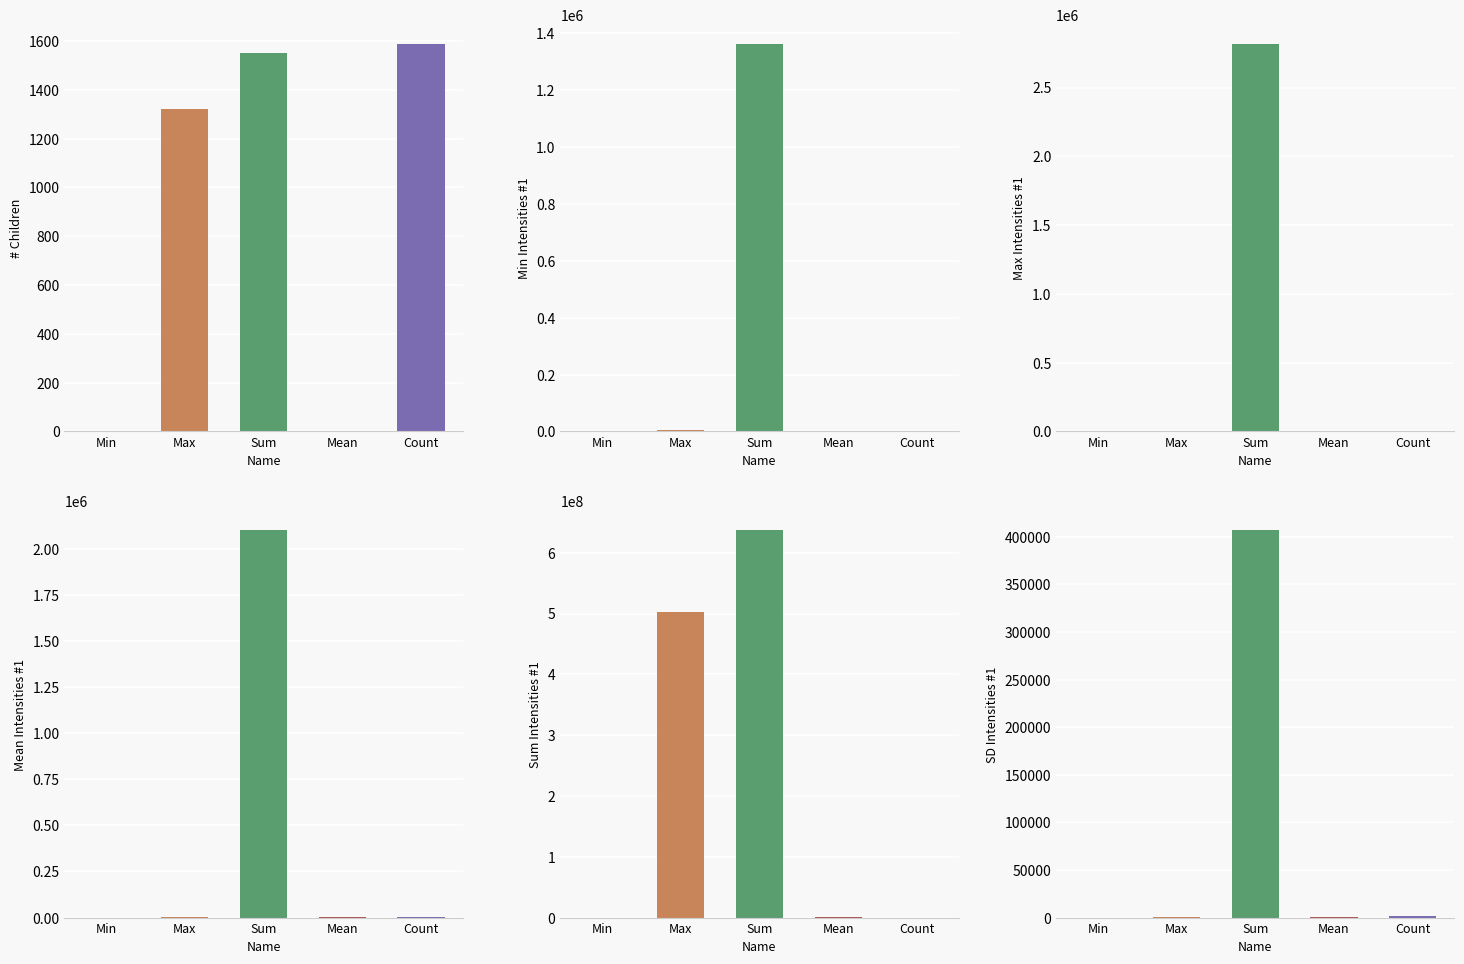

What is the highest value of the SD, Intensities #1 series?

406998.3